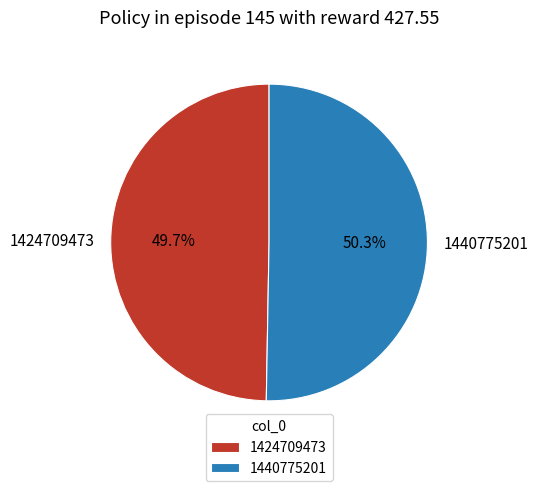

What is the largest slice in the pie chart?

1440775201